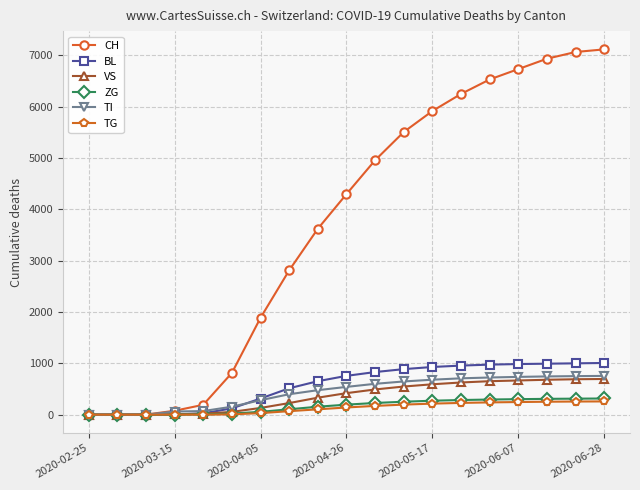

Which series has the largest total across all categories?

CH